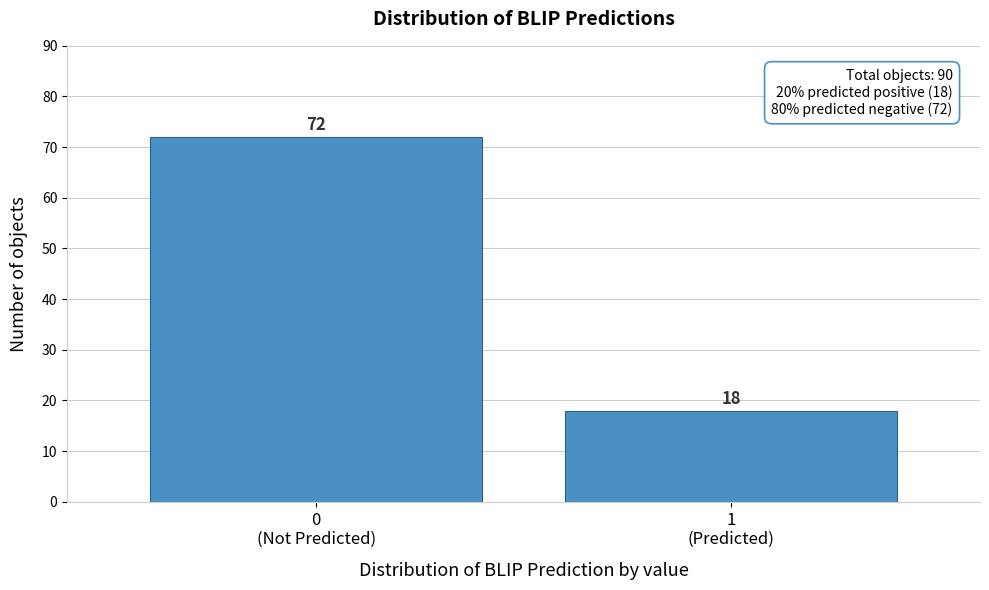

What is the minimum value shown in the chart?

18